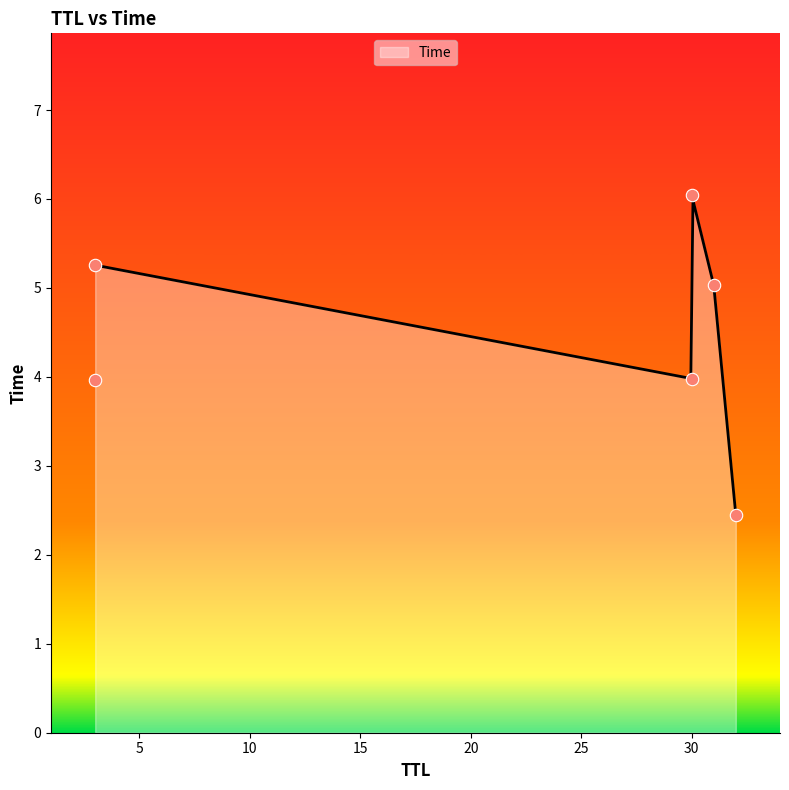

Approximately how many times larger is the value at 30 compared to 31?

1.2